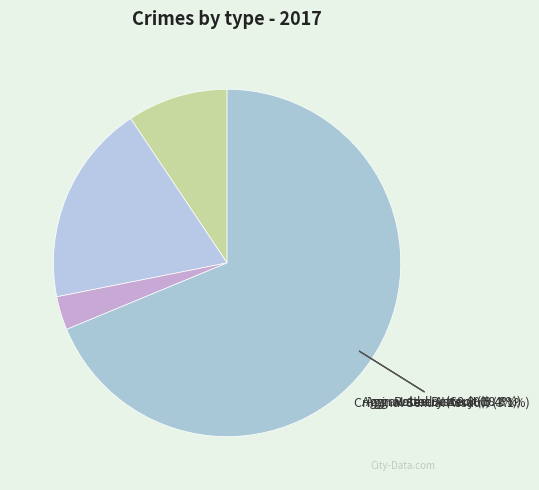

To the nearest percent, what is the difference between the Aggravated Battery and Criminal Sexual Assault slice percentages?

16%